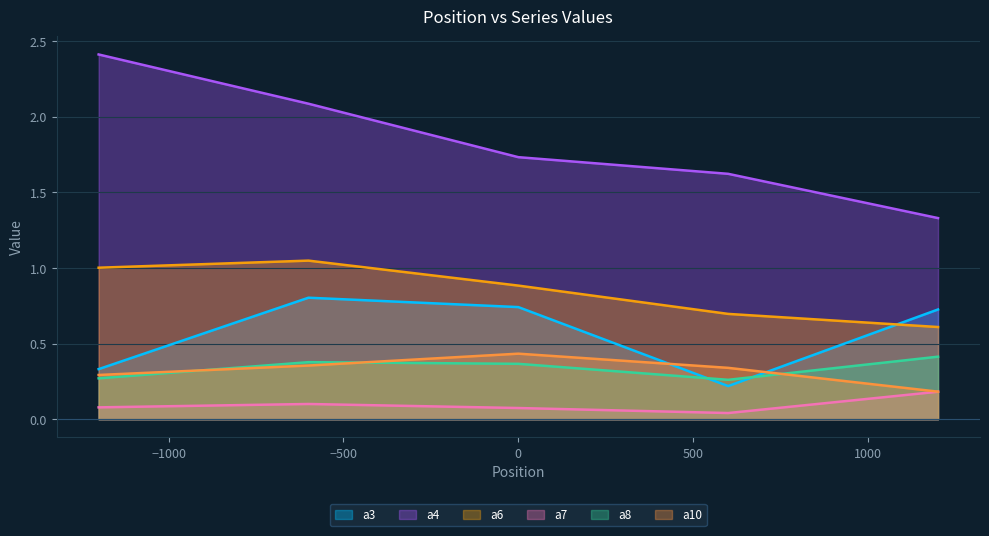

What is the sum of the a3 values at -600 and -1200?

1.1